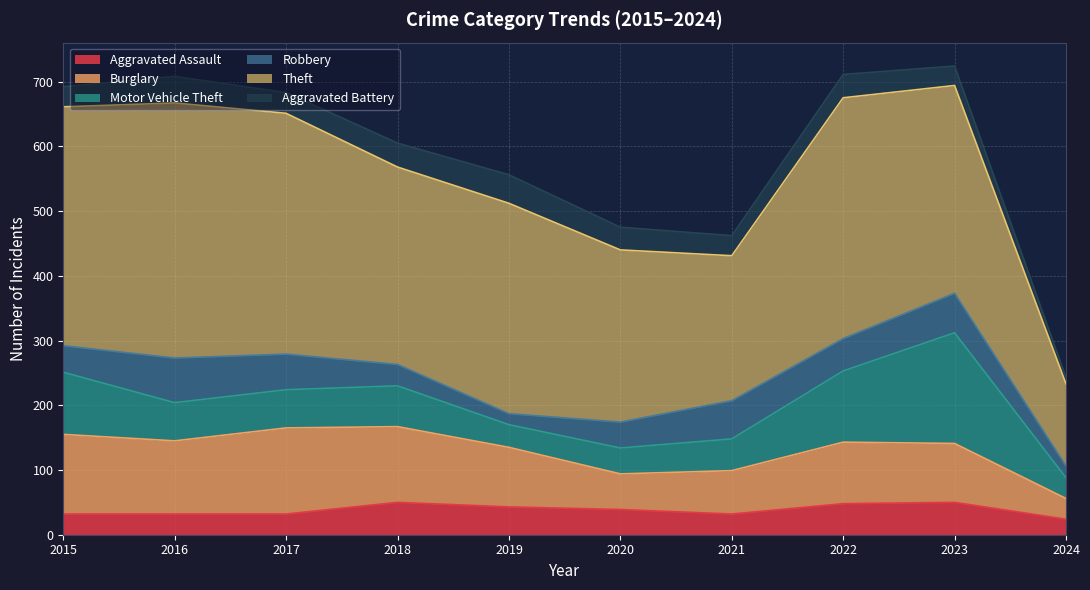

How many interior local peaks does the Robbery series have?

3